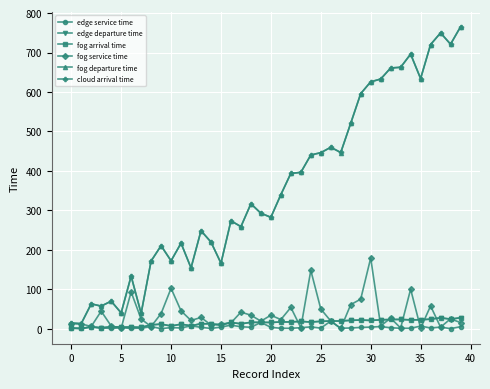

True or false: cloud arrival time has more than 1 interior local peaks.

True